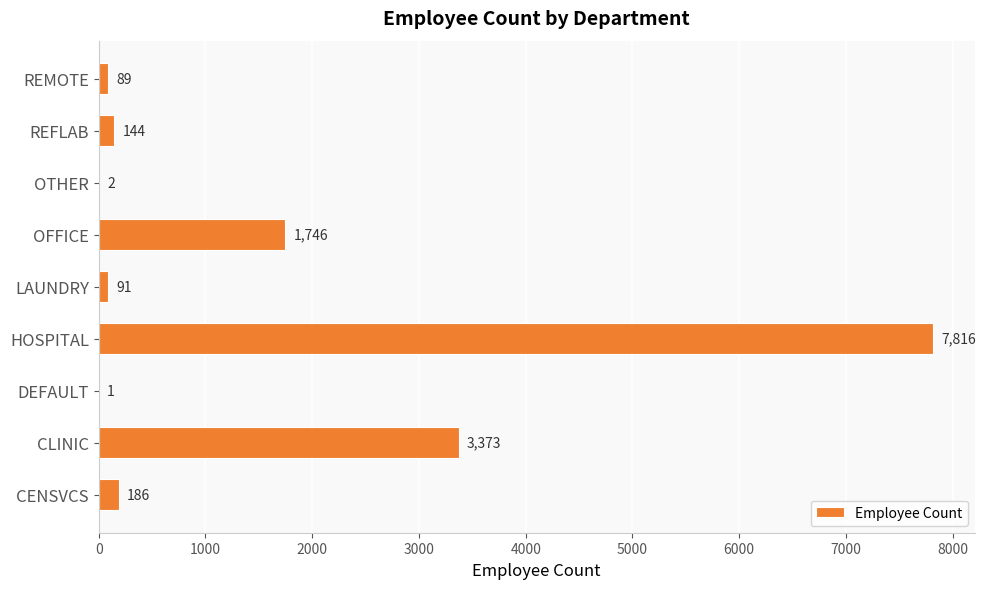

What is the sum of all values?

13448